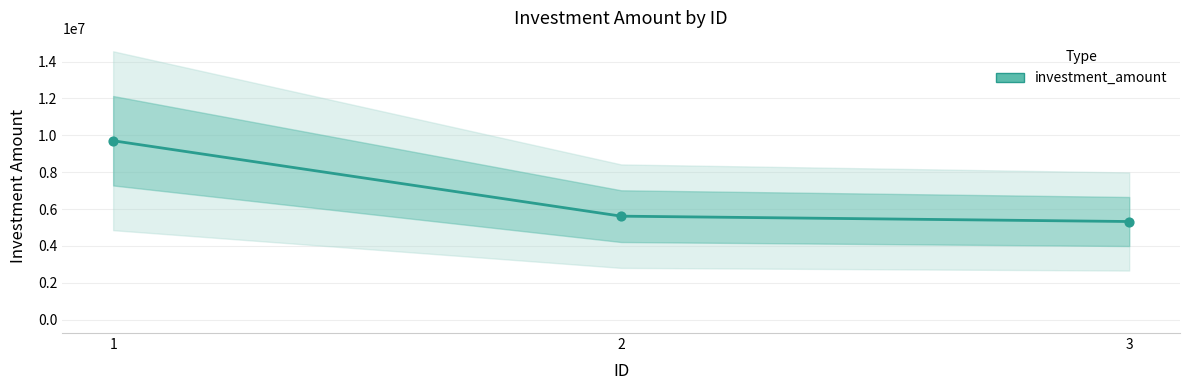

Which has a higher value, 1 or 2?

1